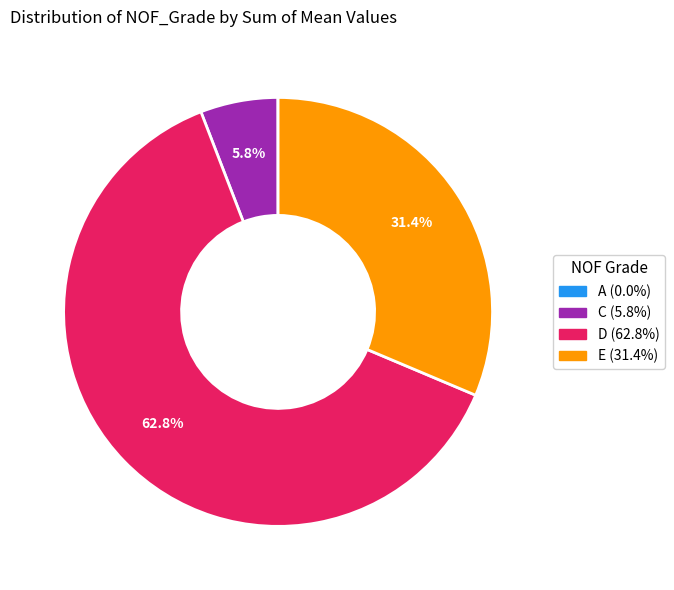

Is there a majority slice in this chart?

Yes